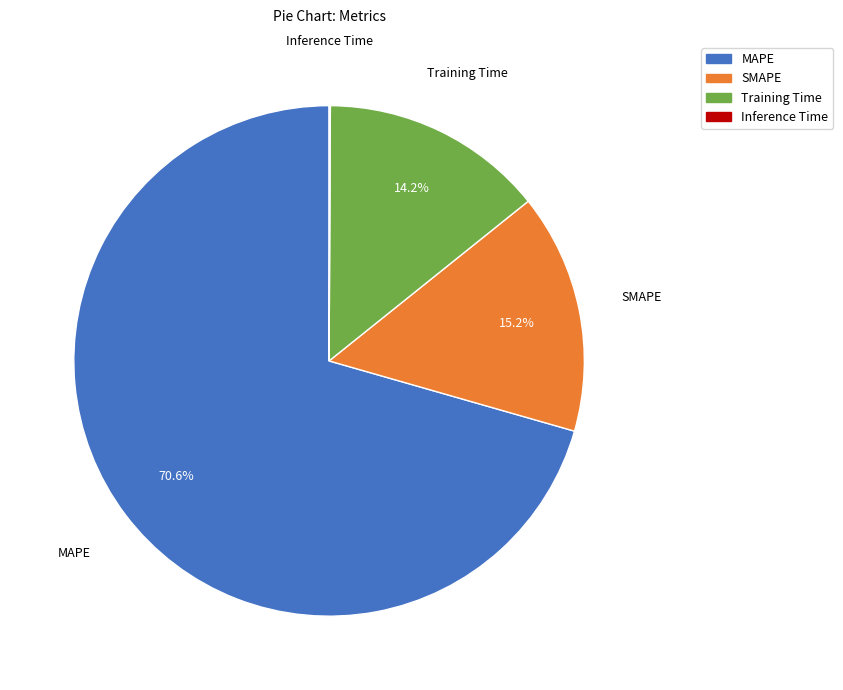

To the nearest percent, what is the average slice percentage?

25%